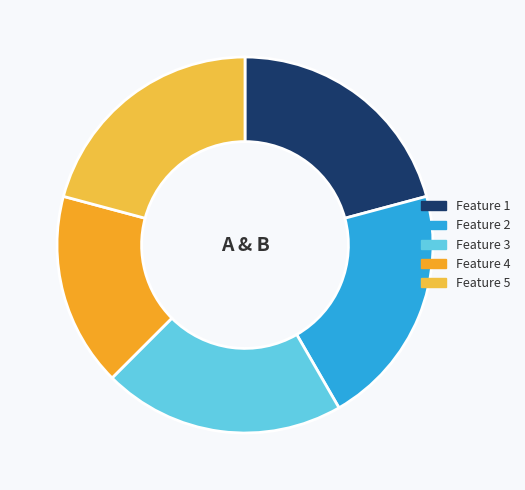

Is it true that Feature 3 is 21% of the pie?

True